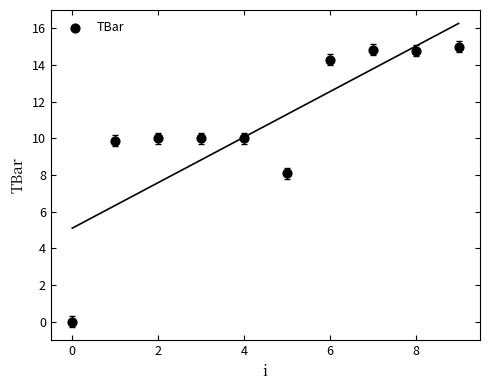

What Y value in the scatter plot is closest to 7?

8.1